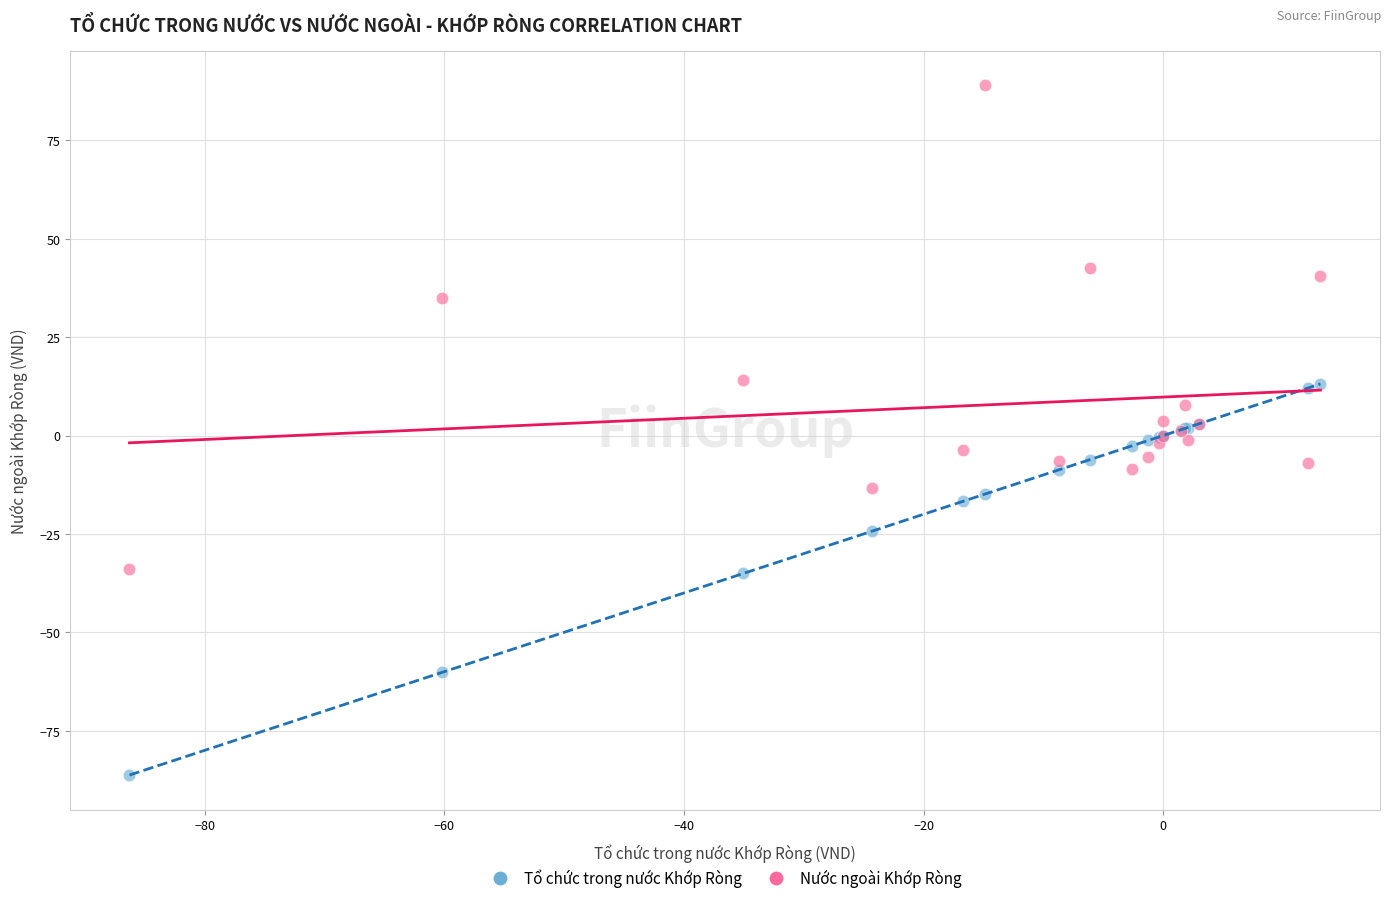

Which series has the largest Y range (max minus min)?

Nước ngoài Khớp Ròng